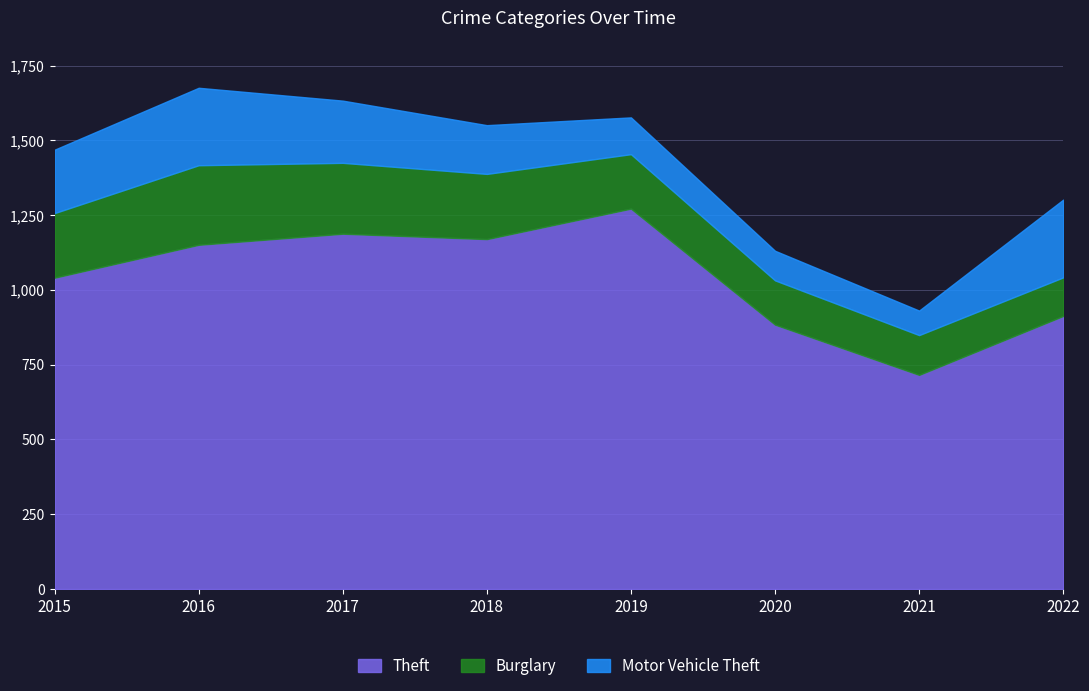

How many lines are shown in the chart?

3